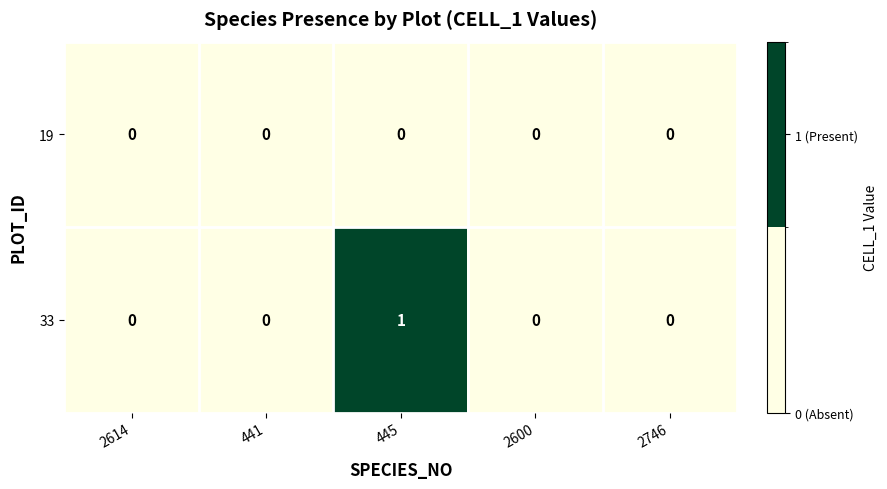

Which series has the largest range (max minus min)?

33